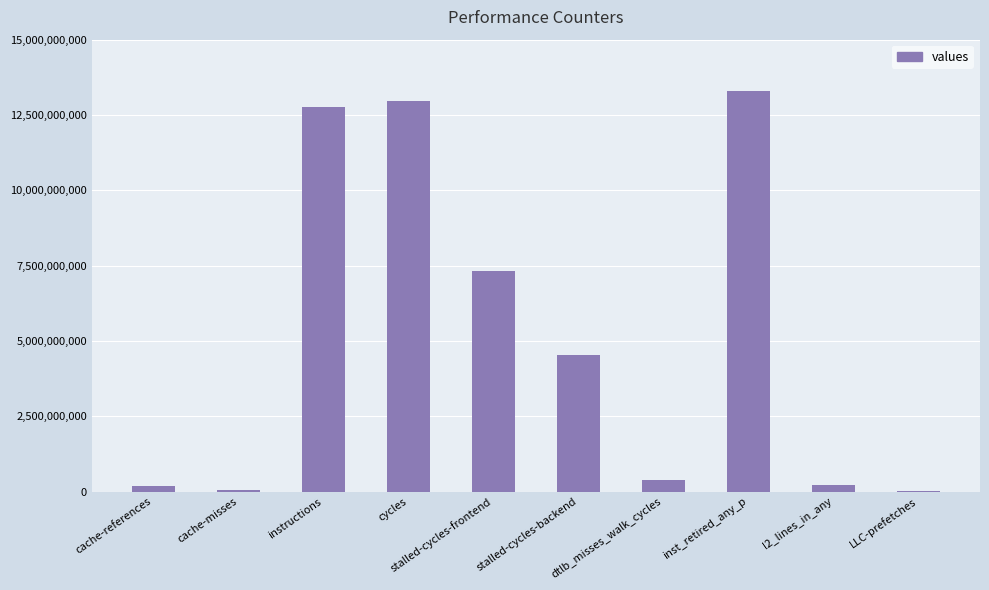

What is the maximum value shown in the chart?

13297630410